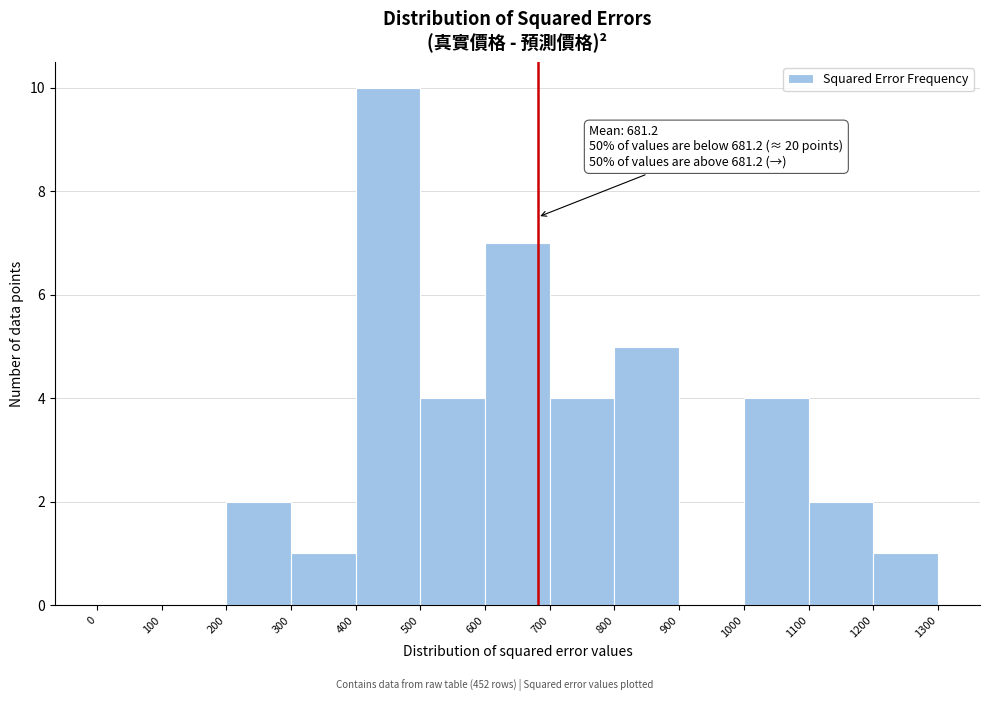

Which range on the x-axis has the tallest bar?

400 to 500